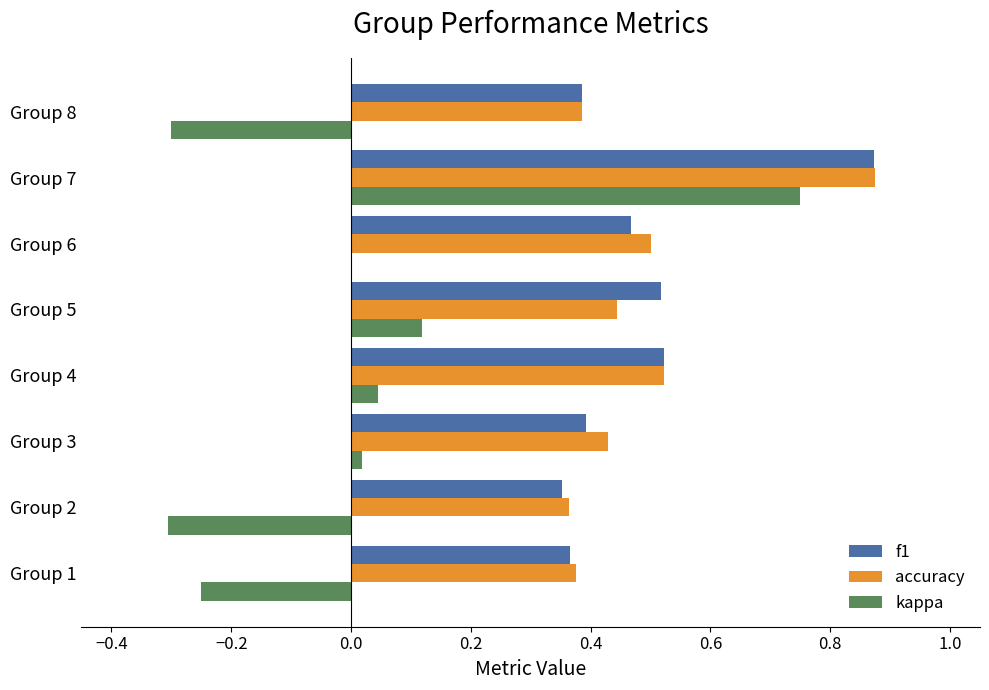

At which label does kappa reach its peak?

Group 7